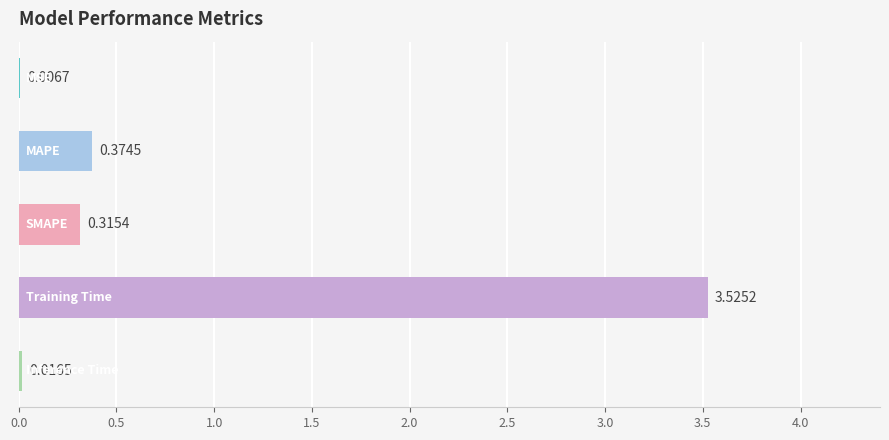

How many categories are shown in the chart?

5